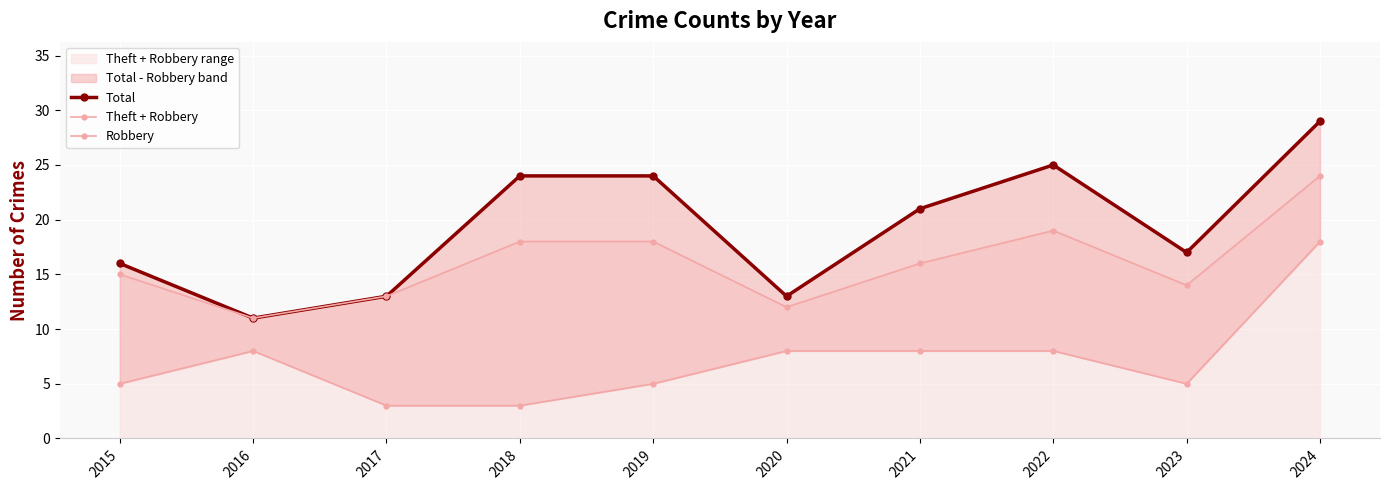

True or false: Theft + Robbery and Robbery cross at least once.

False